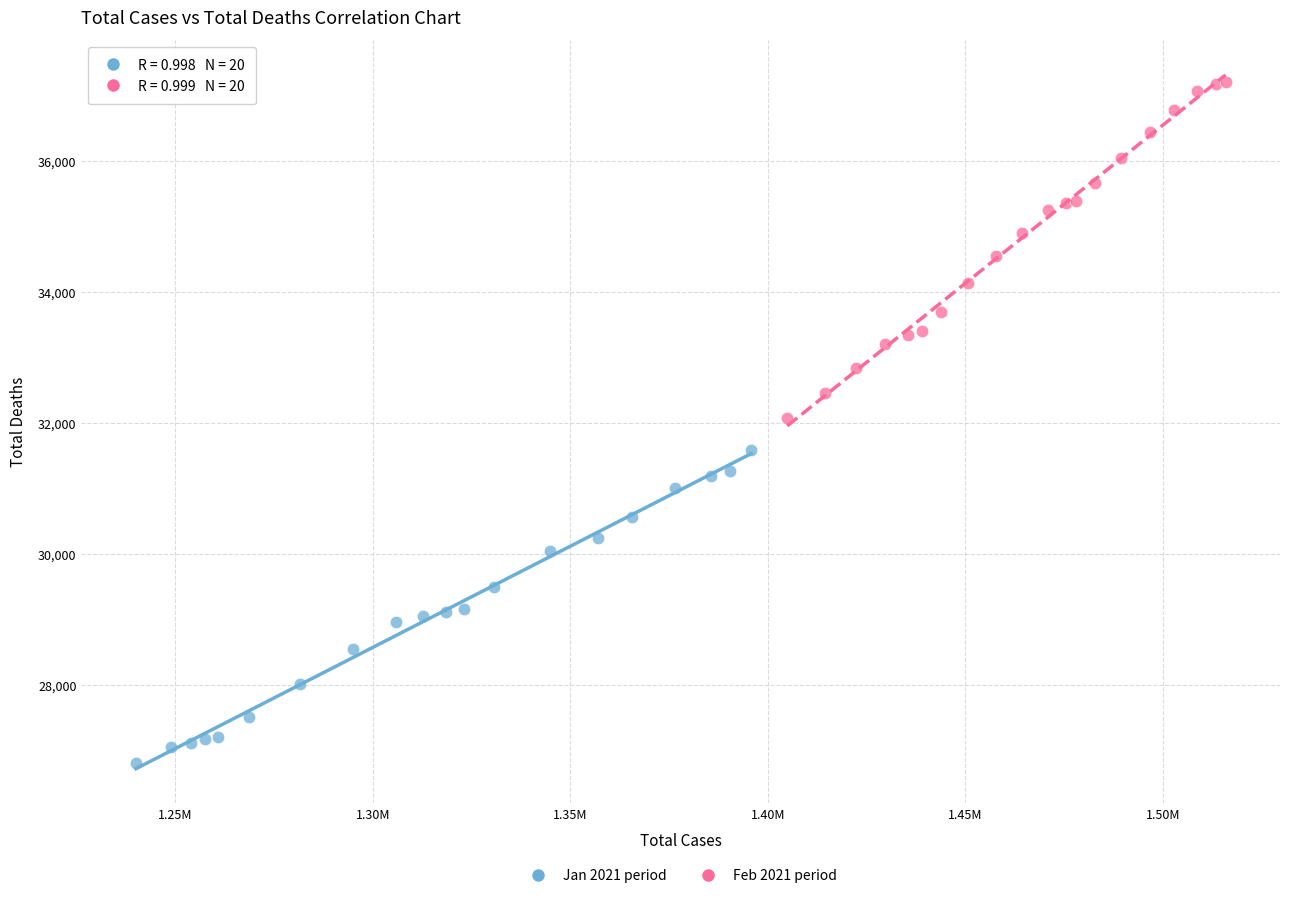

Which series reaches the minimum Y coordinate?

Jan 2021 period